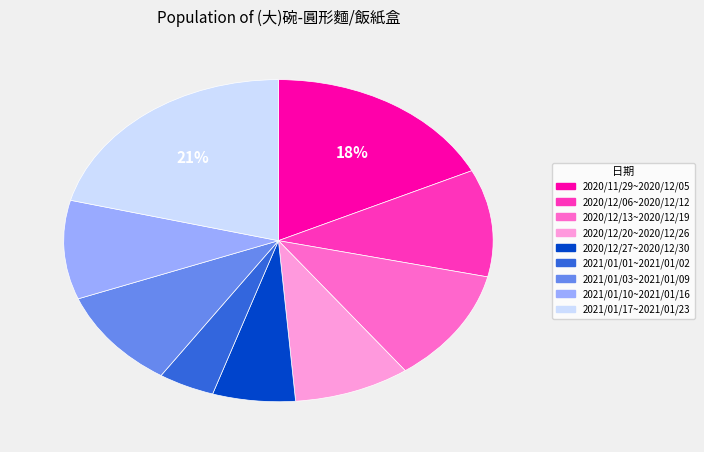

To the nearest percent, what is the average slice percentage?

11%